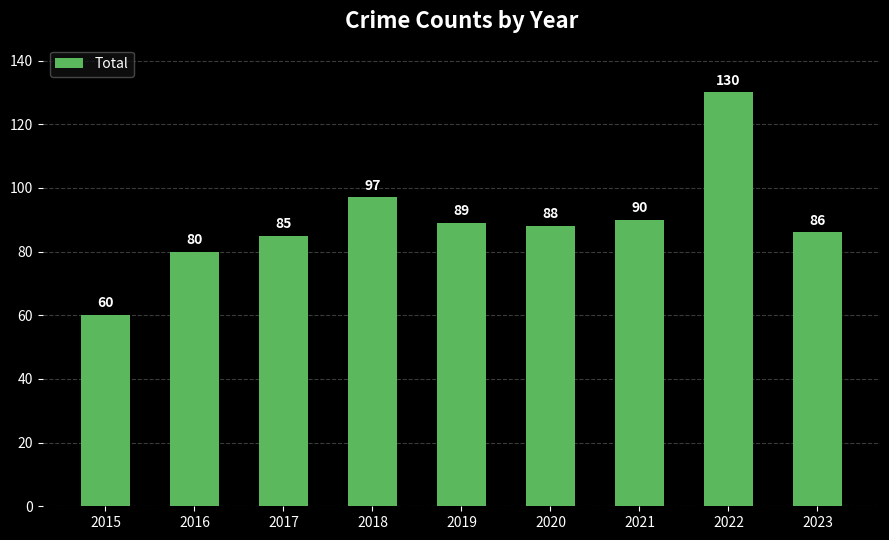

Between 2020 and 2017, which is larger?

2020